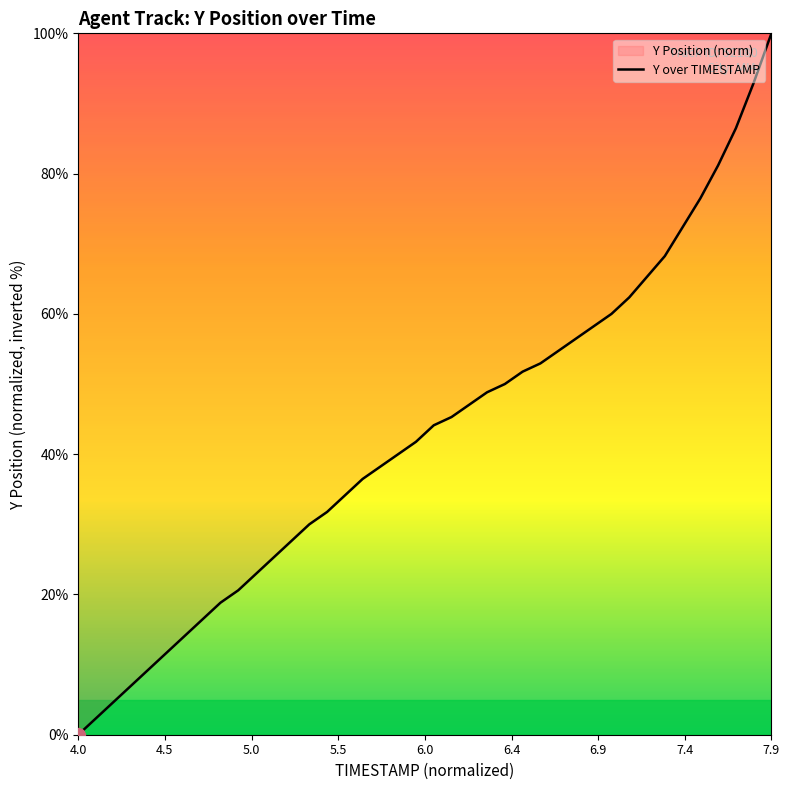

Which category has the highest value across all series?

7.9